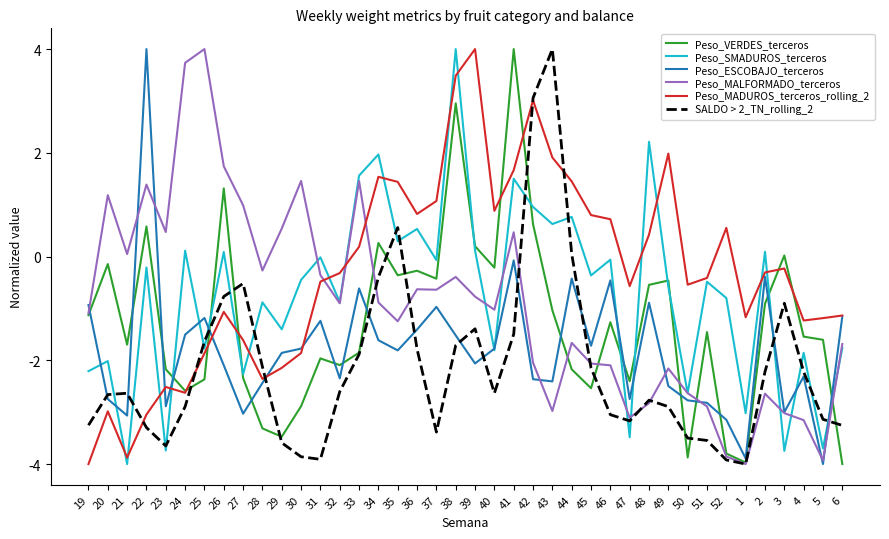

True or false: Peso_MALFORMADO_terceros has a value of 1.7 at 26.

True